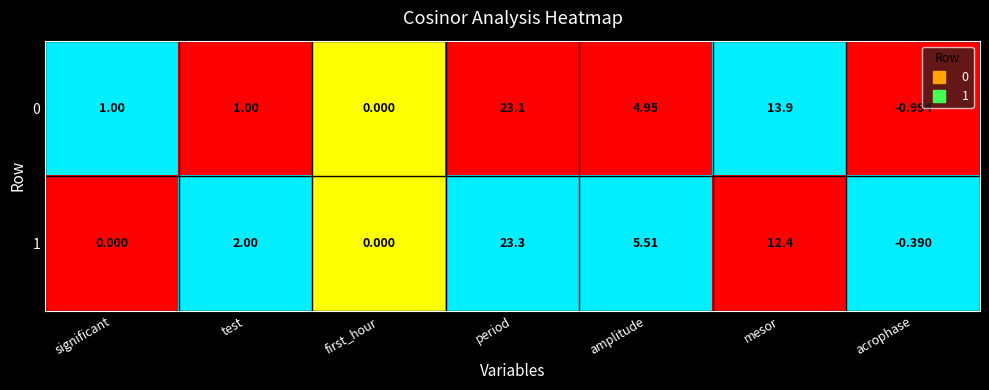

At which category does the chart reach its peak across all series?

period